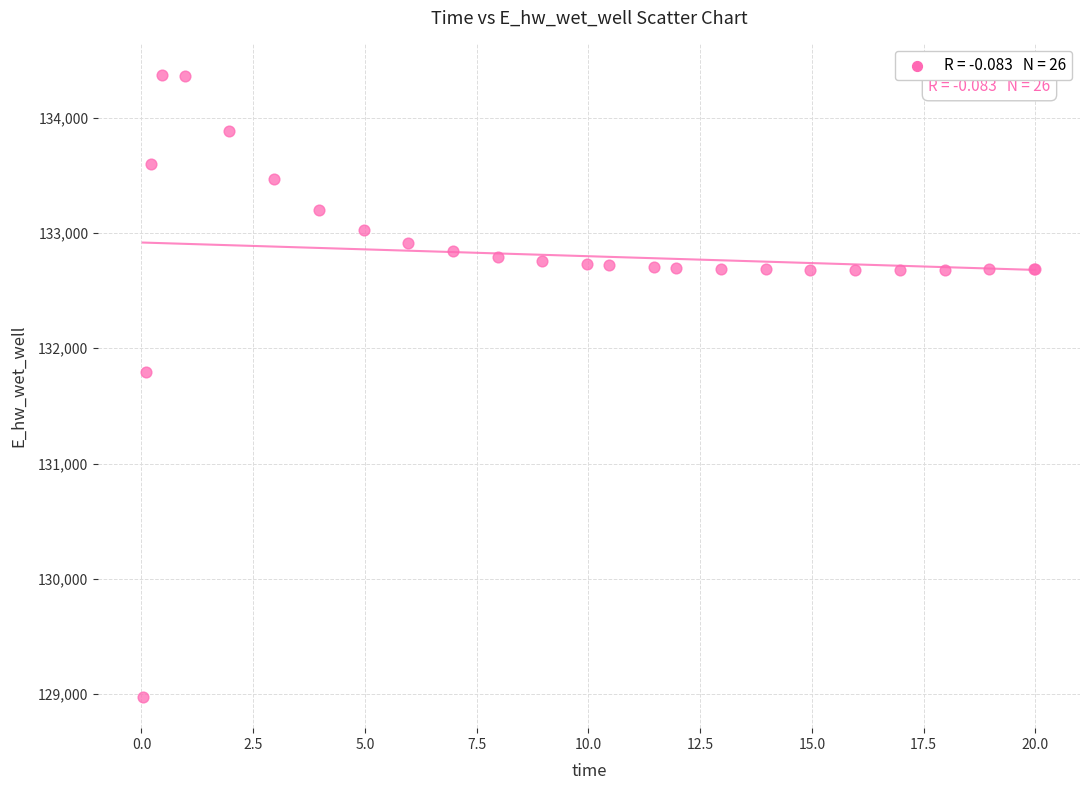

What Y value in the scatter plot is closest to 131674?

131791.0